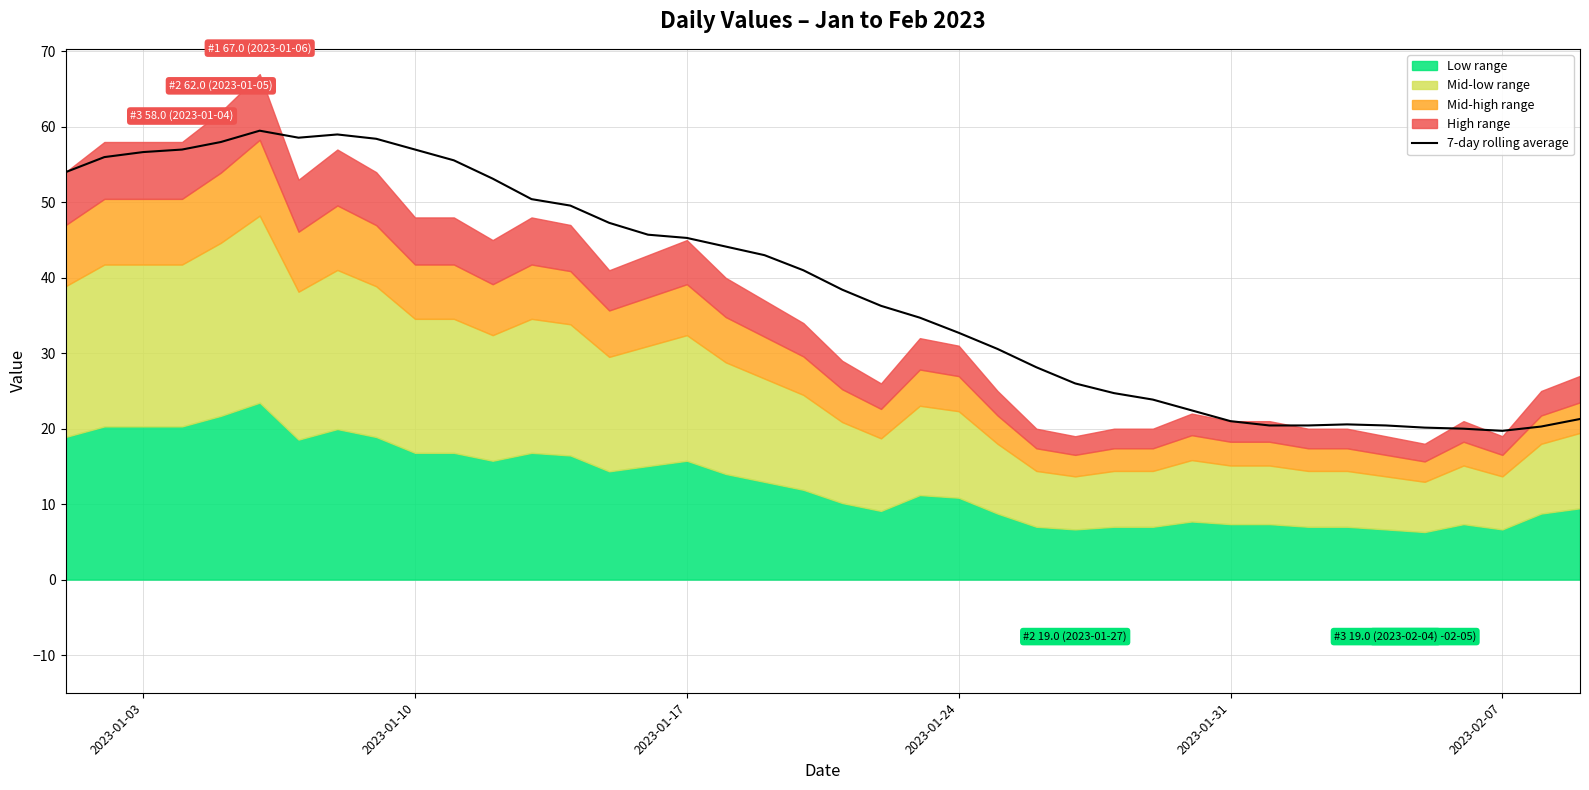

What is the minimum value for 7-day rolling average?

19.7